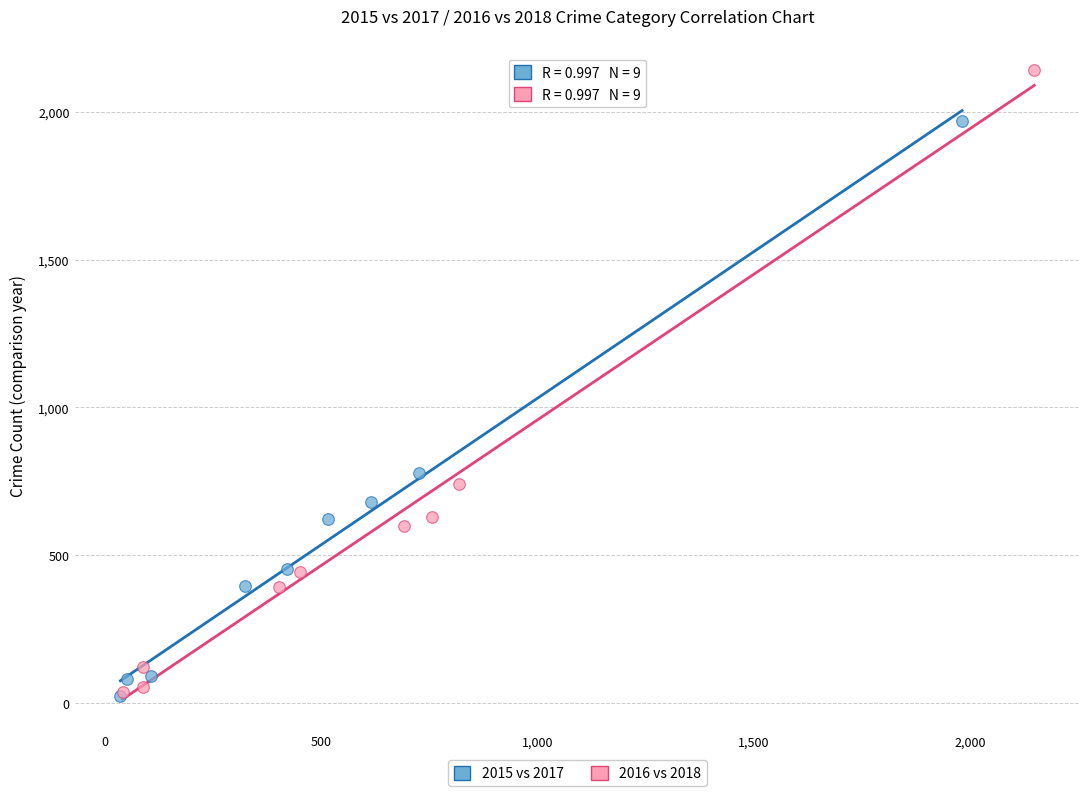

What are all the series names shown in the legend?

2015 vs 2017, 2016 vs 2018